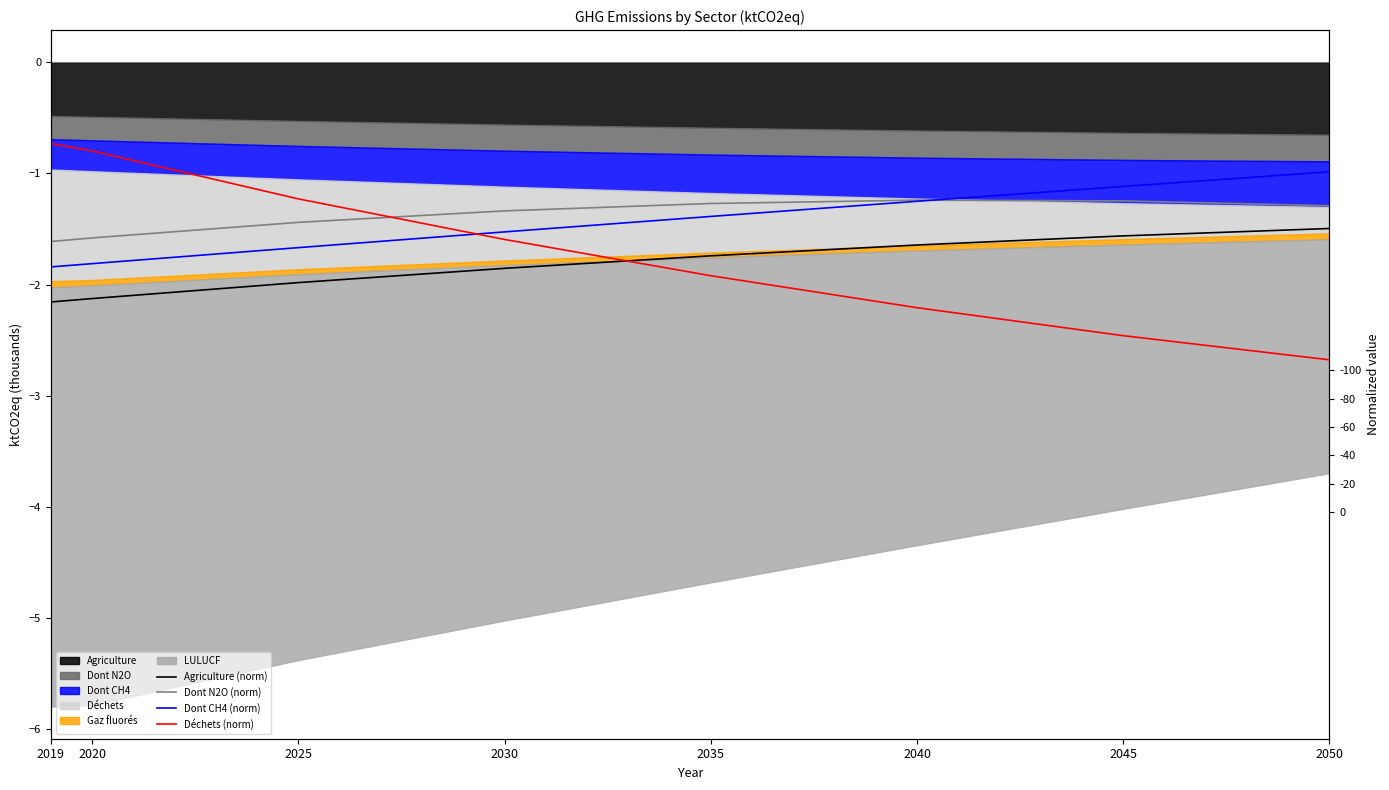

Which series has the widest spread of values?

Déchets (norm)